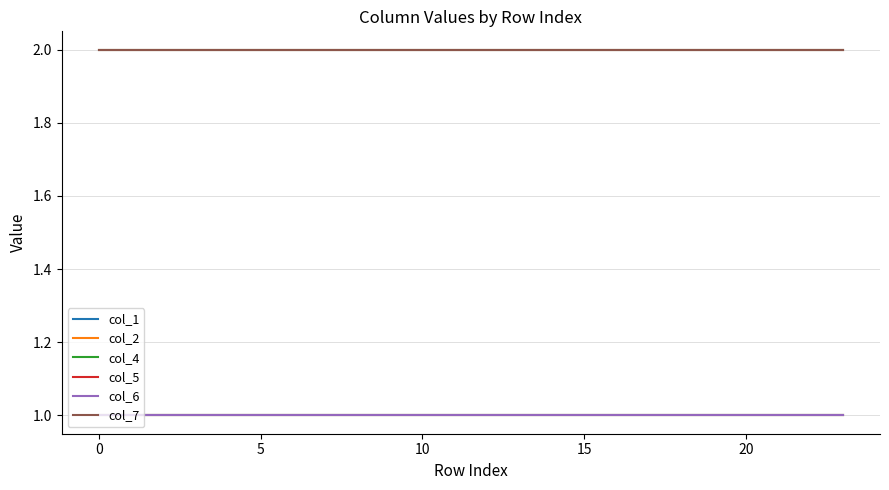

What is the highest value of the col_2 series?

2